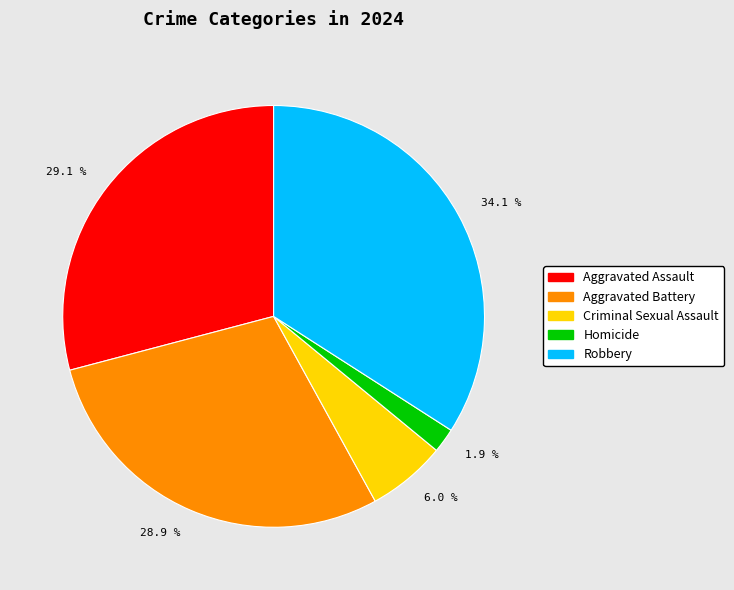

Approximately how many times larger is the value at Homicide compared to Criminal Sexual Assault?

0.3